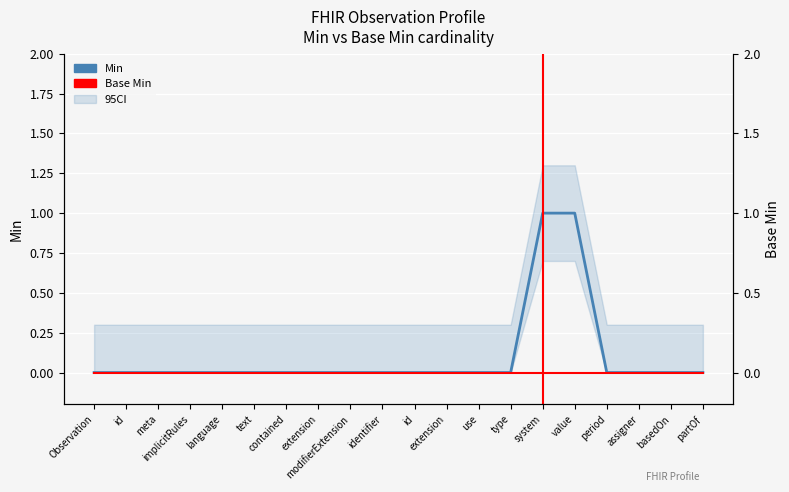

Is this an area chart (filled region under the line)?

No